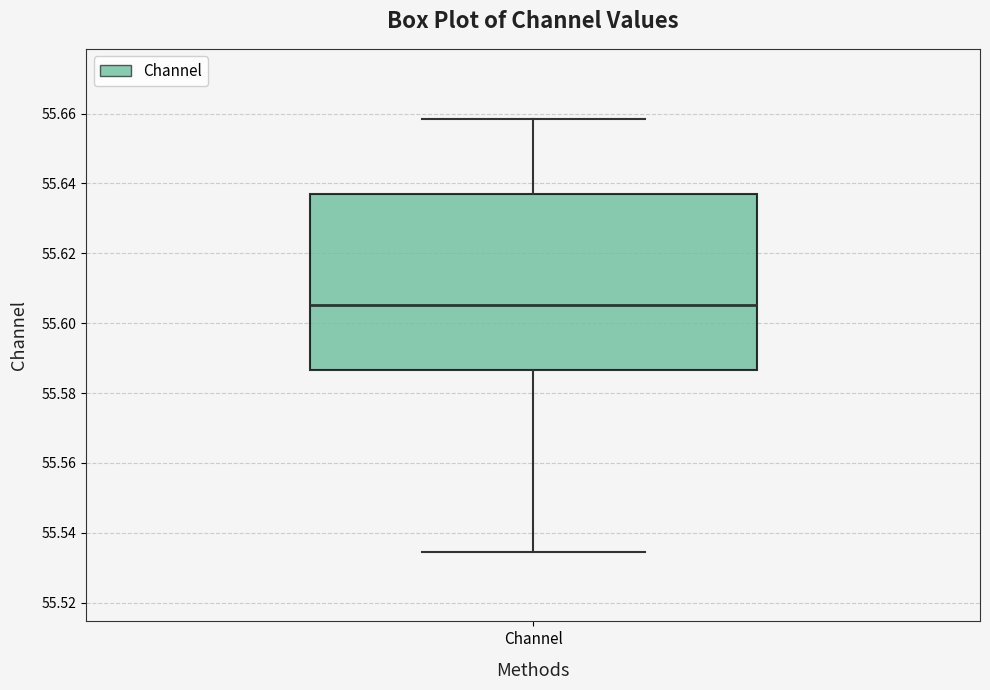

Where is the lower edge of the box for Channel on the y-axis? The values are not printed on the chart, so give them approximately, as read against the axis.

55.586